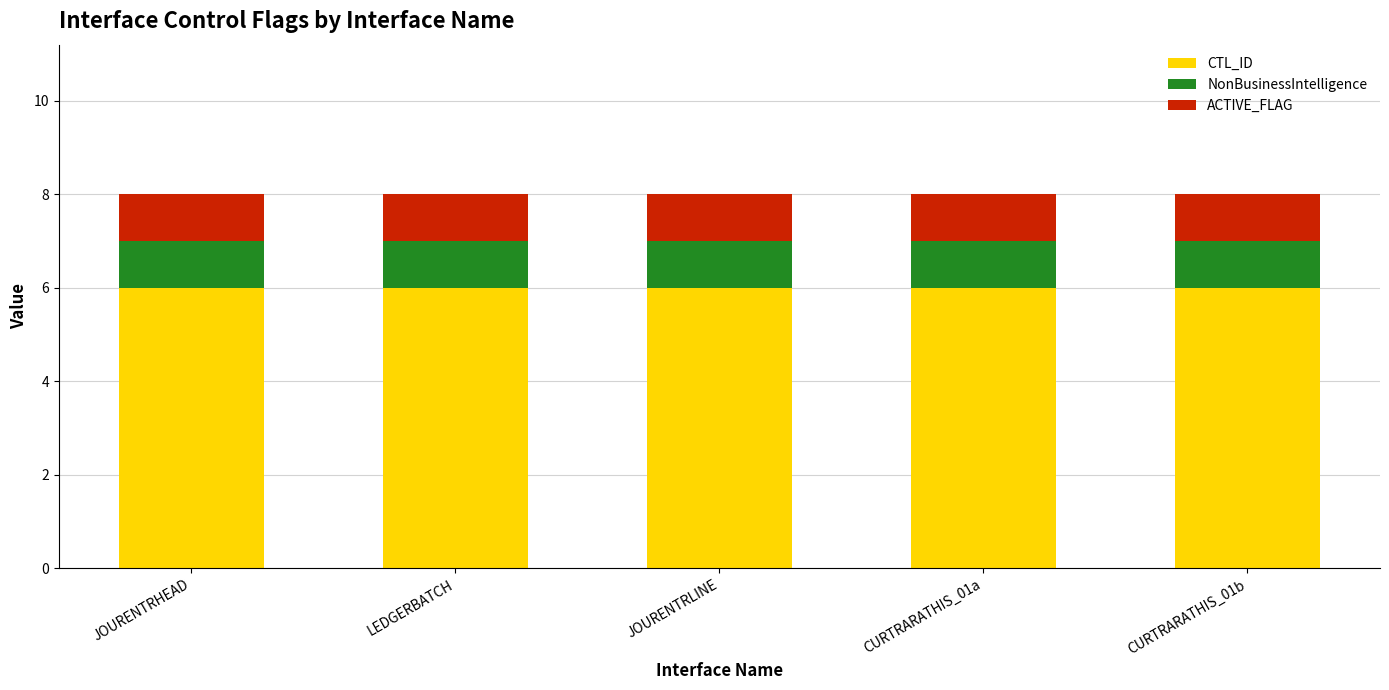

How many data points does each series have?

5